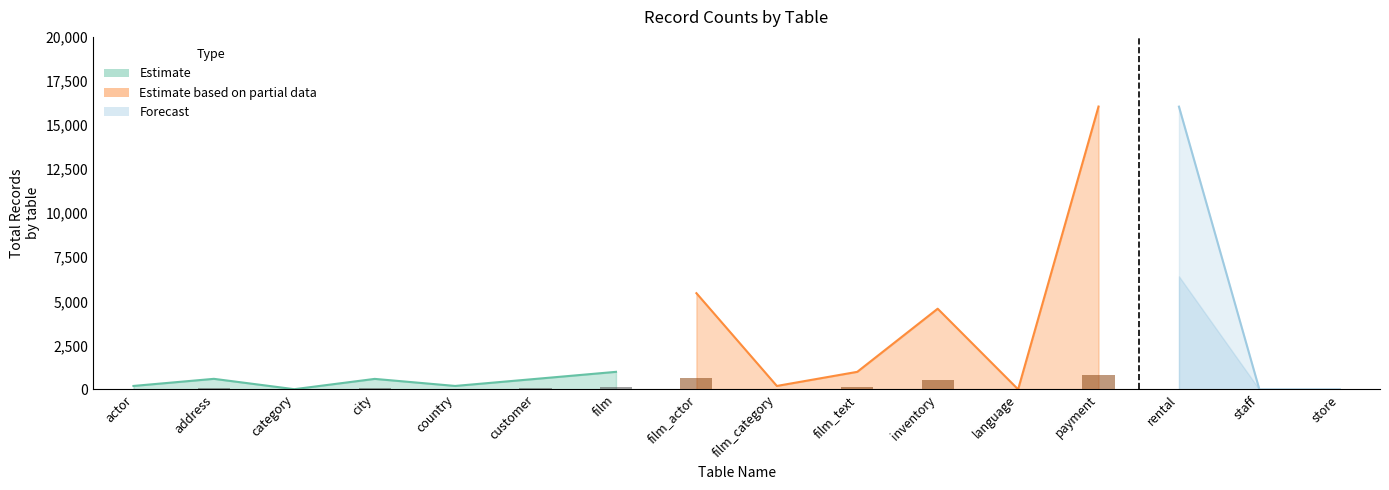

What is the label of the 8th bar from the left?

film_actor